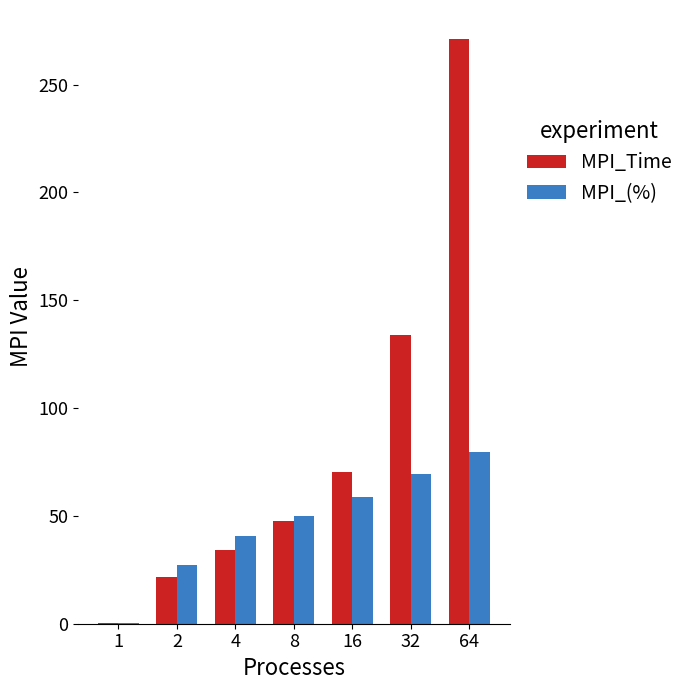

Is it true that MPI_(%) equals 38.1 at 32?

False